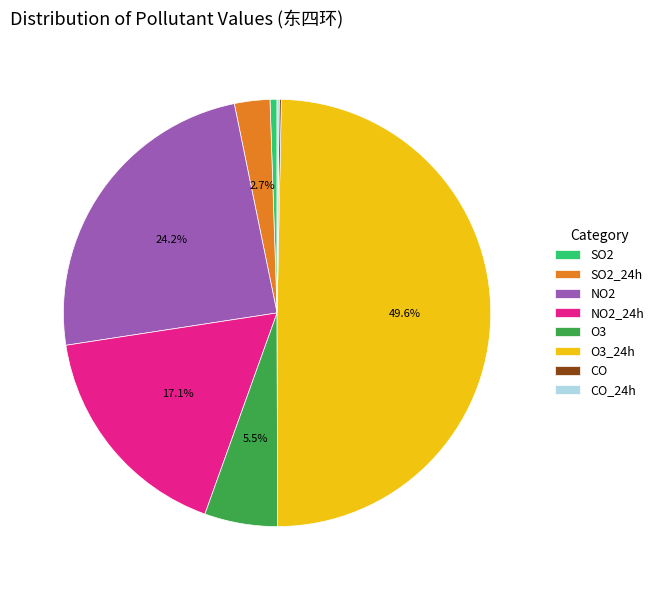

Do NO2_24h and SO2_24h together represent more than half of the pie?

No